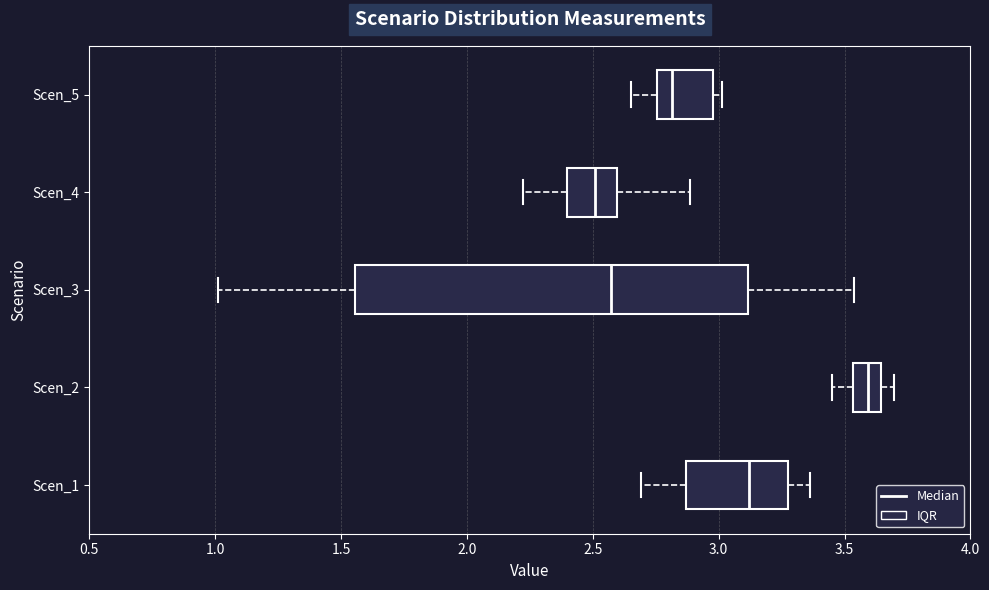

Where is the right edge of the box for Scen_5 on the x-axis? The values are not printed on the chart, so give them approximately, as read against the axis.

3.00